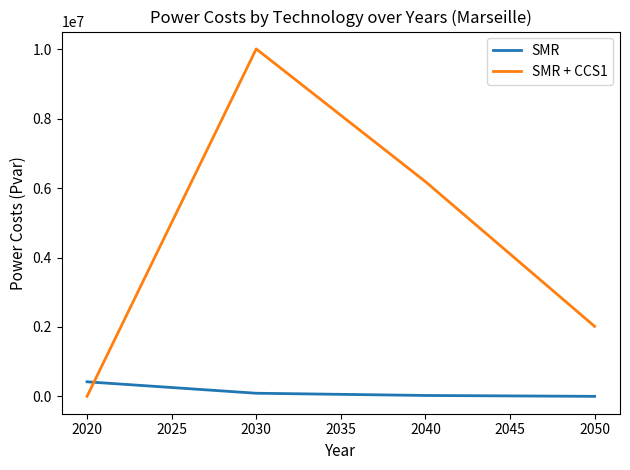

What is the difference between the highest and lowest values at 2030?

9923048.4